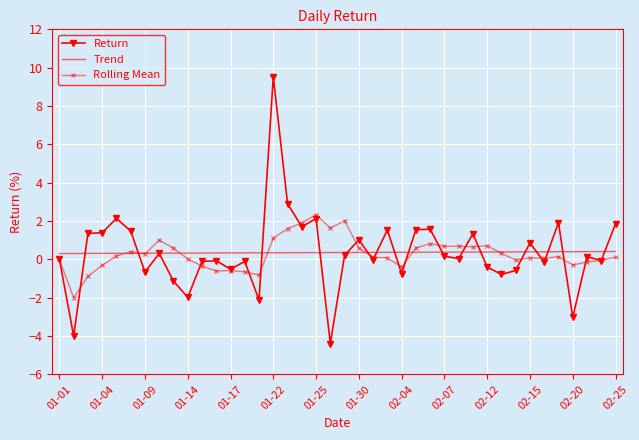

What is the maximum value for Trend?

0.4